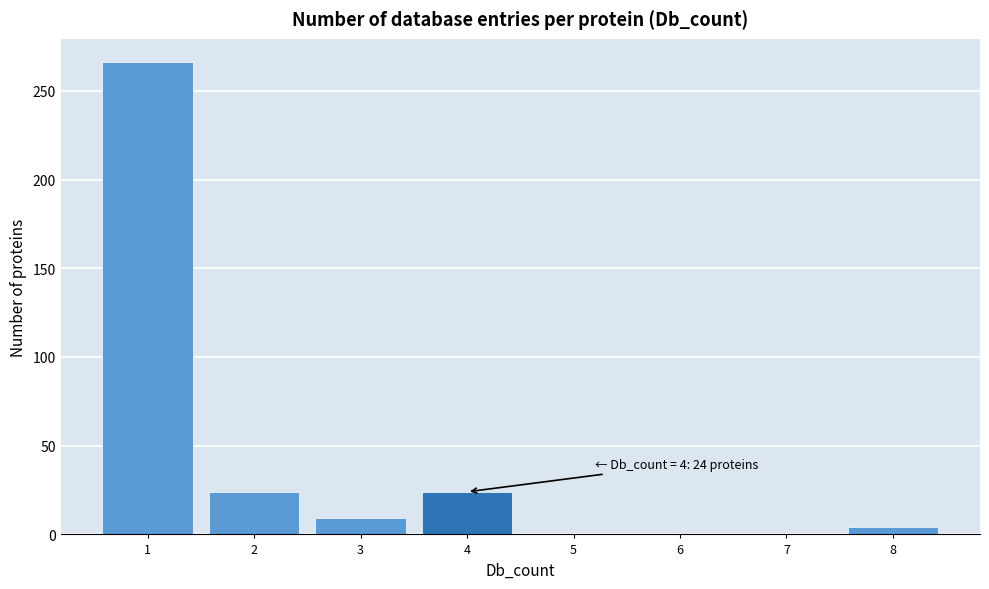

Which range on the x-axis has the tallest bar?

0.5 to 1.5